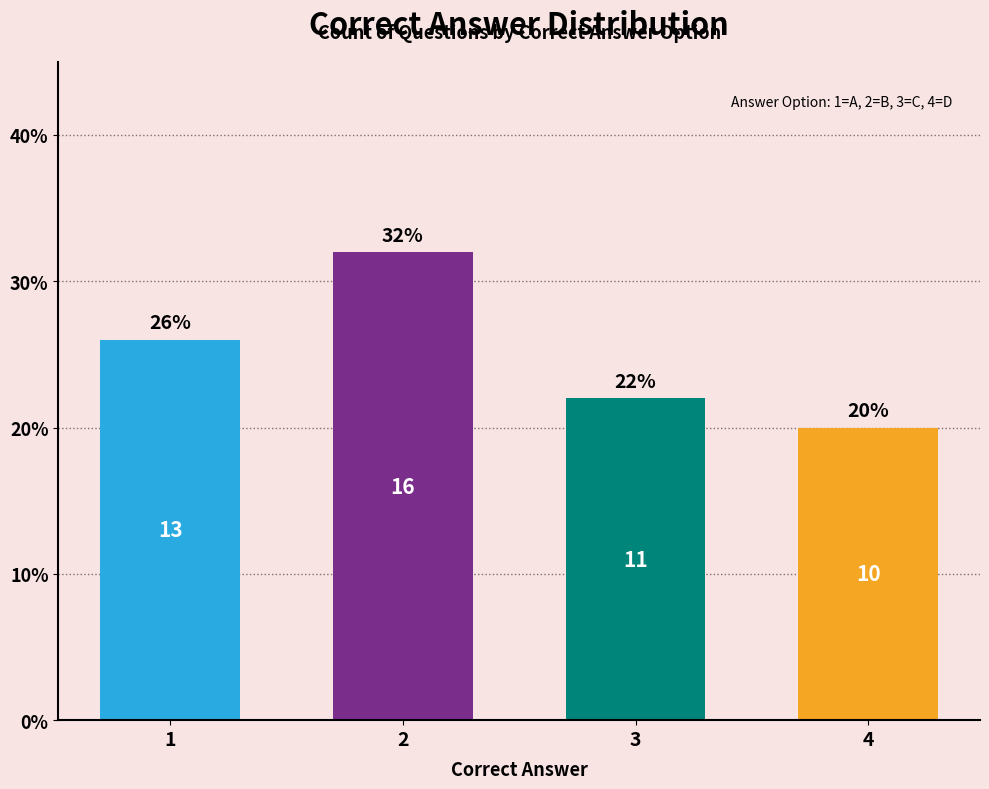

At which label is the value closest to 26?

1